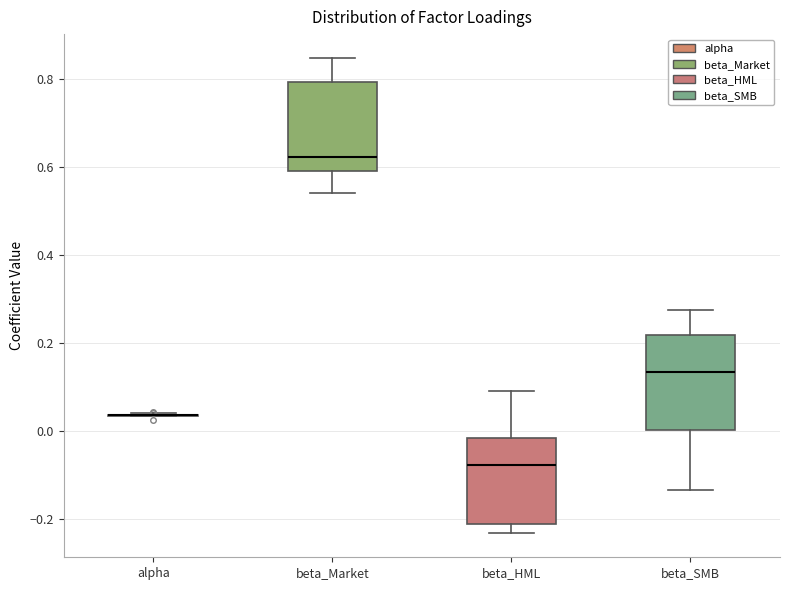

Reading left to right, read every box against the y-axis: the position of its median line, the range the box covers, and the ends of its whiskers. The values are not printed on the chart, so give them approximately, as read against the axis.

alpha: box collapsed to a line at 0.04, whiskers 0.04 to 0.04
beta_Market: median 0.62, box 0.60 to 0.80, whiskers 0.54 to 0.84
beta_HML: median -0.08, box -0.22 to -0.02, whiskers -0.24 to 0.10
beta_SMB: median 0.14, box 0.00 to 0.22, whiskers -0.14 to 0.28